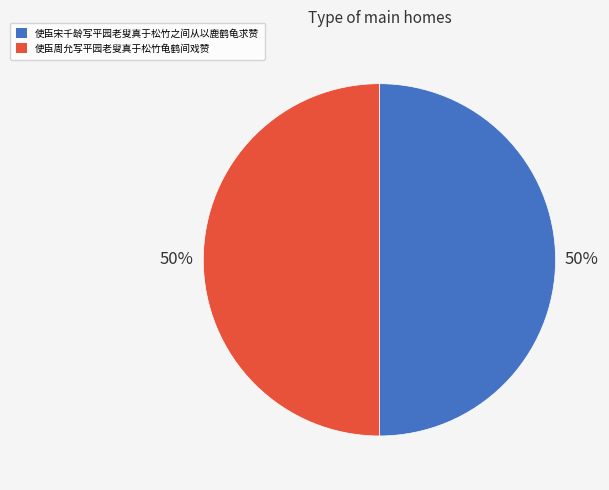

What percentage is the 使臣宋千龄写平园老叟真于松竹之间从以鹿鹤龟求赞 slice, to the nearest percent?

50%